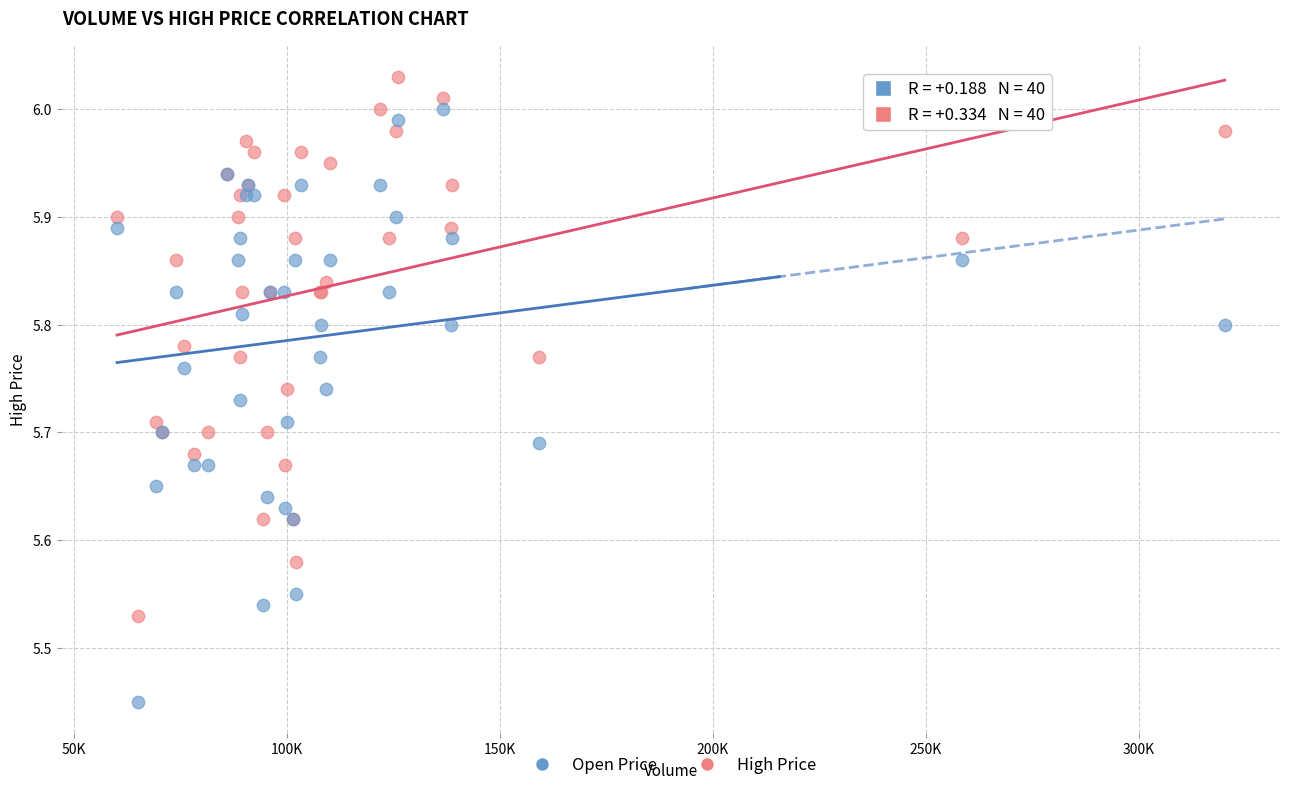

What are all the series names shown in the legend?

Open Price, High Price